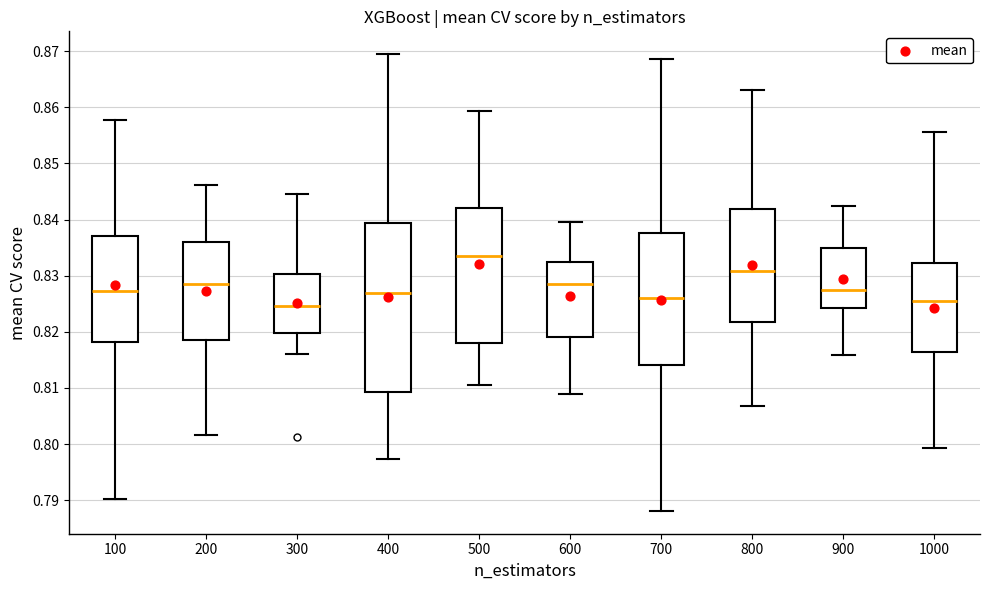

Where is the upper edge of the box at x = 800 on the y-axis? The values are not printed on the chart, so give them approximately, as read against the axis.

0.842